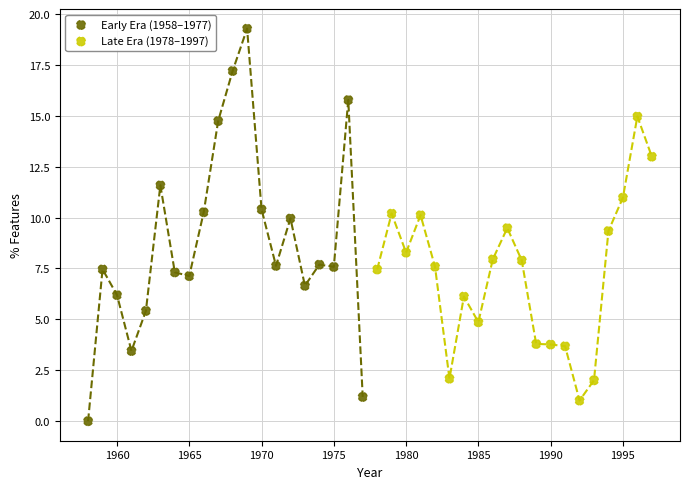

Which series contains the highest Y value?

Early Era (1958–1977)